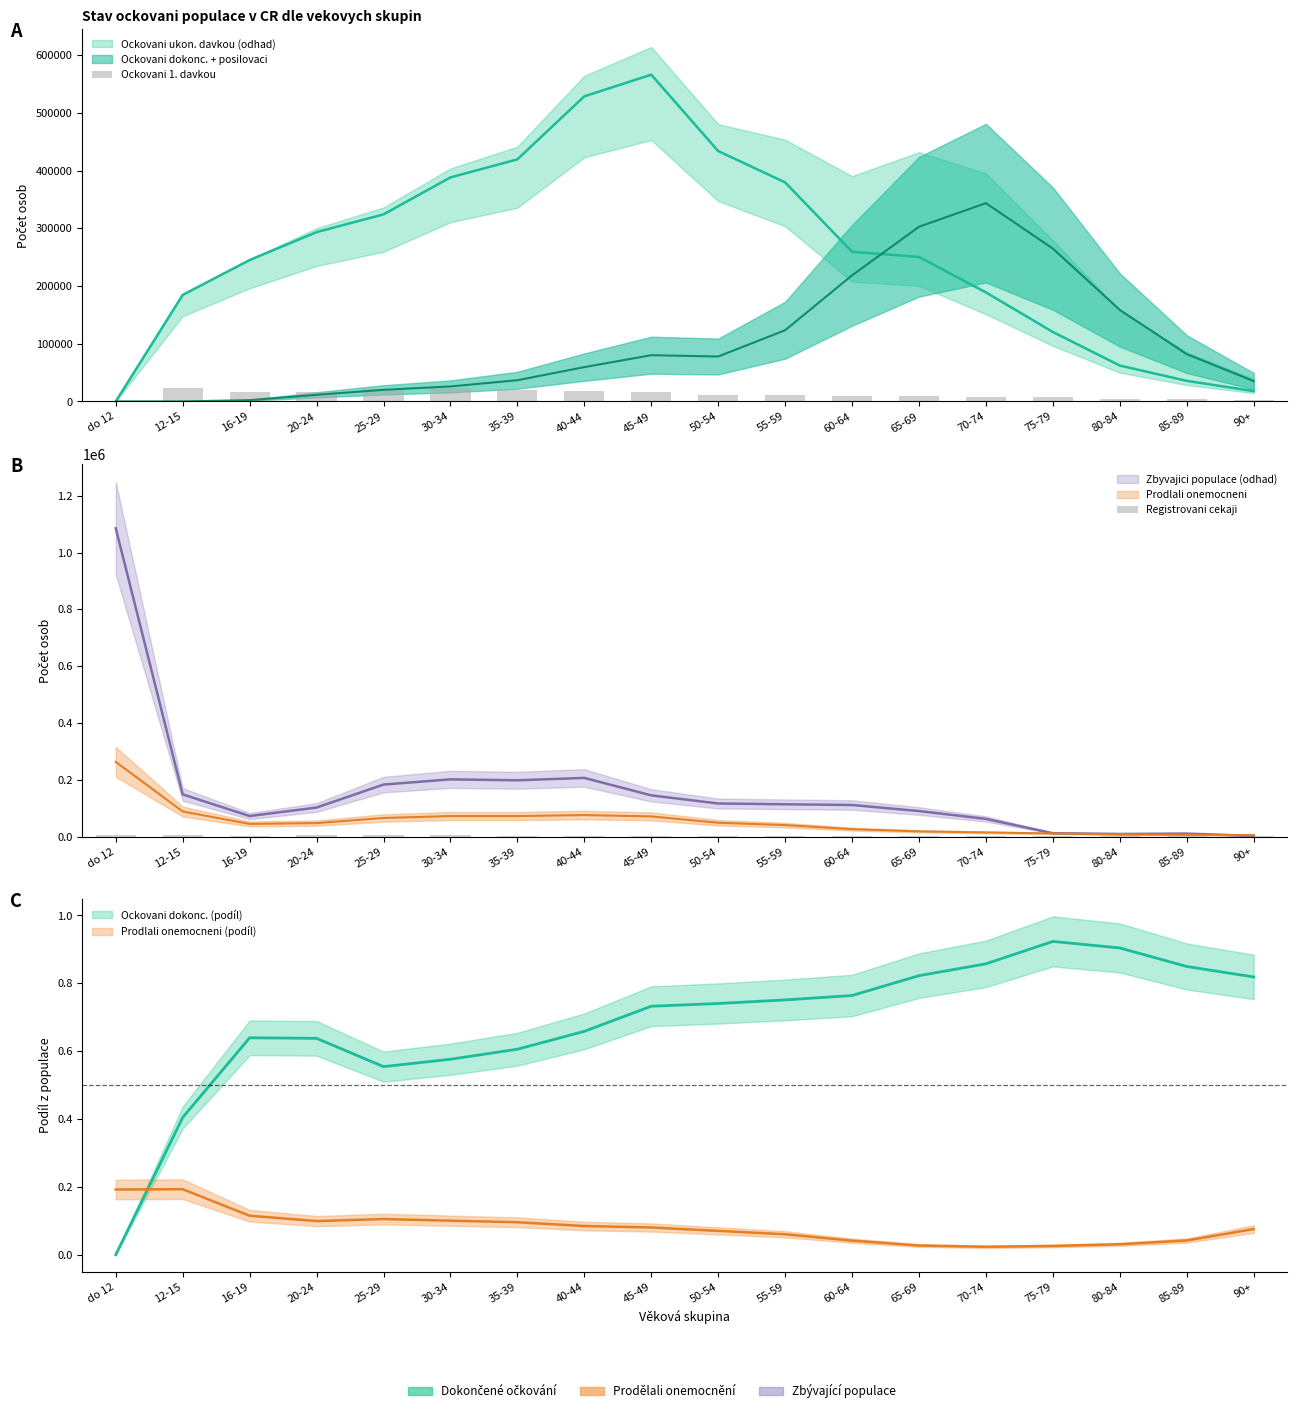

The Registrovani cekaji series shows 1529 at 50-54. True or false?

True